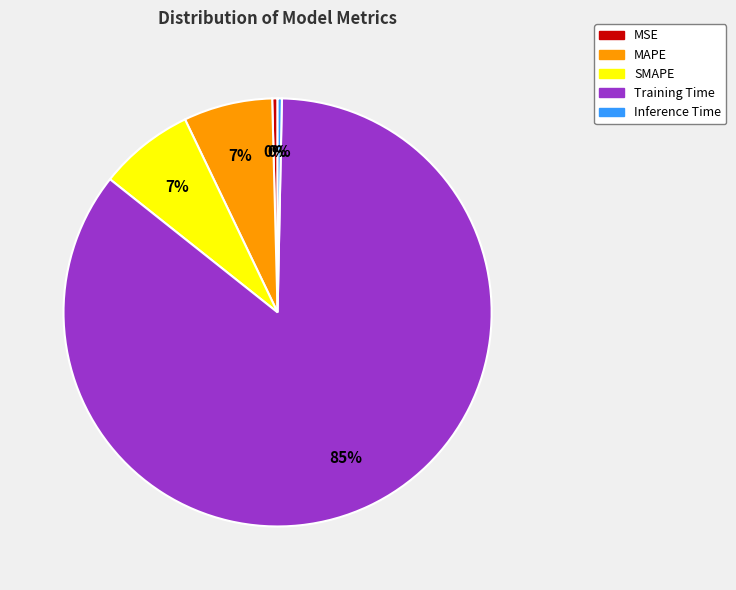

Which category has the biggest portion of the pie?

Training Time